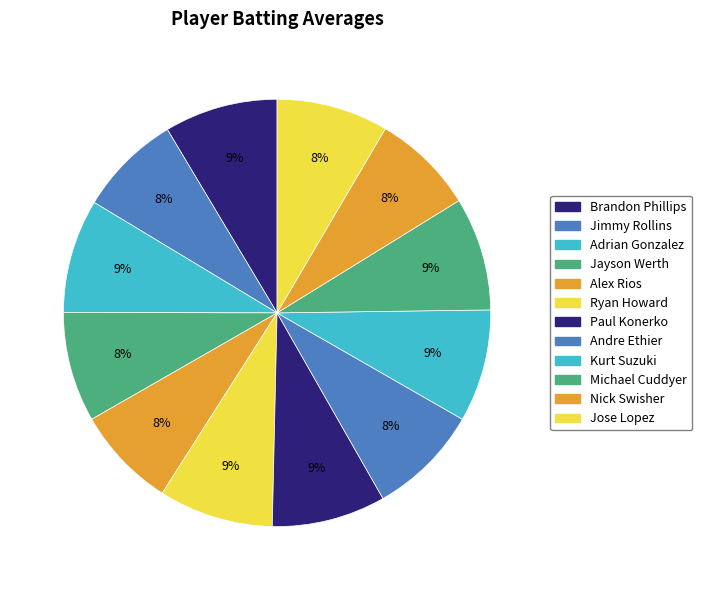

To the nearest percent, what is the combined percentage of Alex Rios and Ryan Howard?

16%